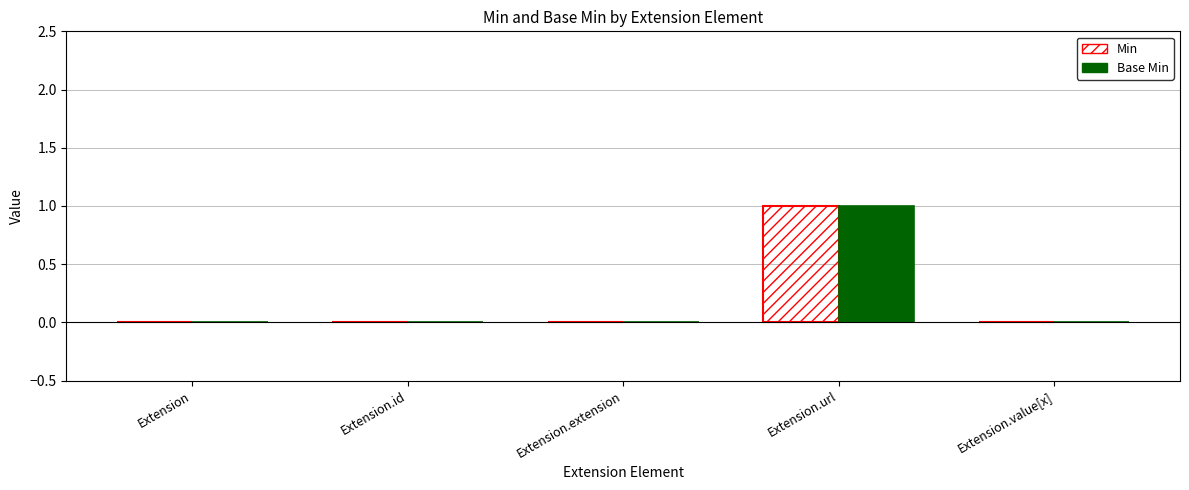

Is it true that Min equals 0 at Extension.extension?

True